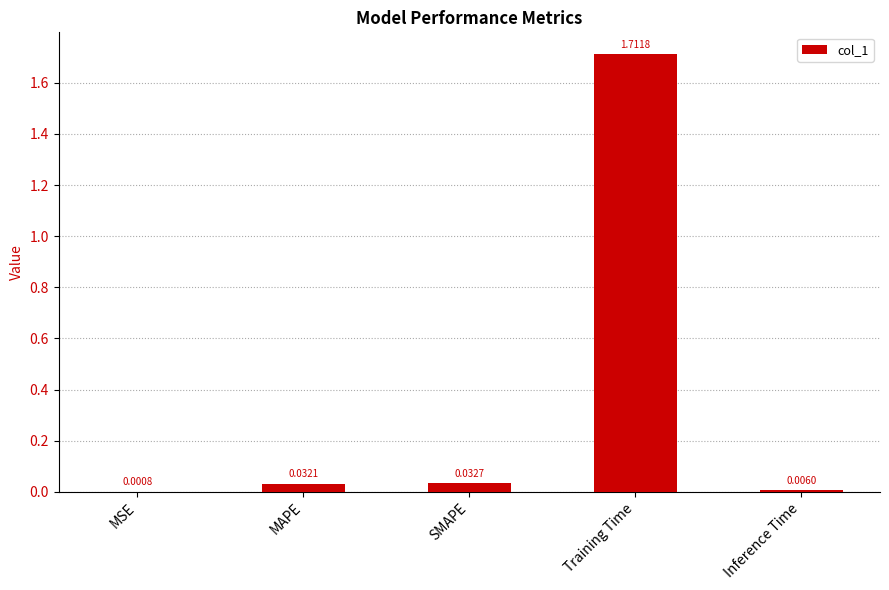

At which category does the chart reach its peak across all series?

Training Time